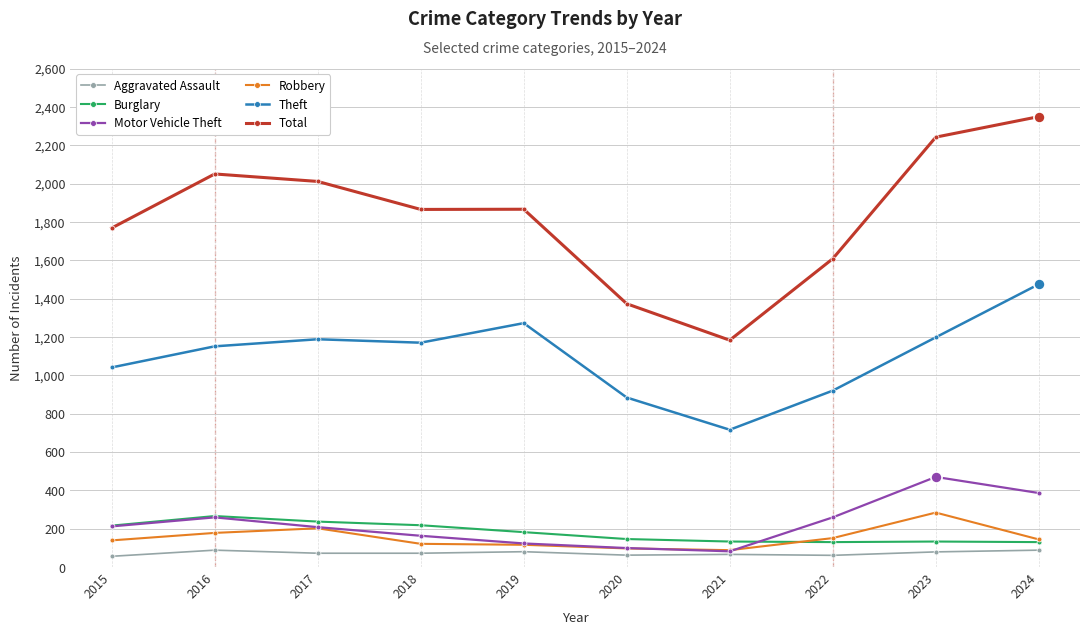

Is it true that Theft equals 1188 at 2017?

True